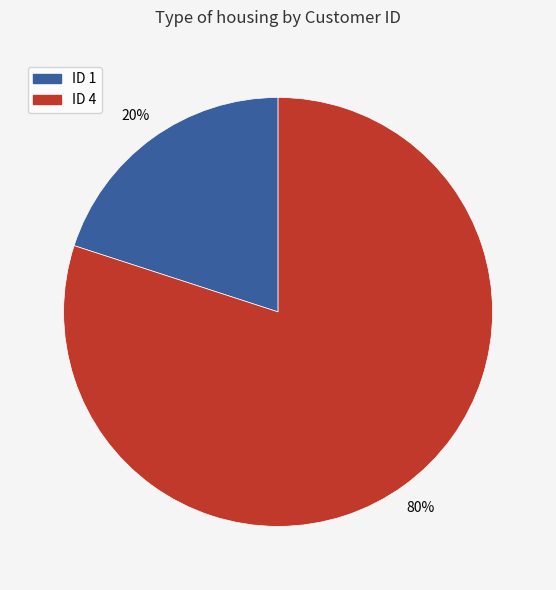

Which category has the smallest portion of the pie?

ID 1